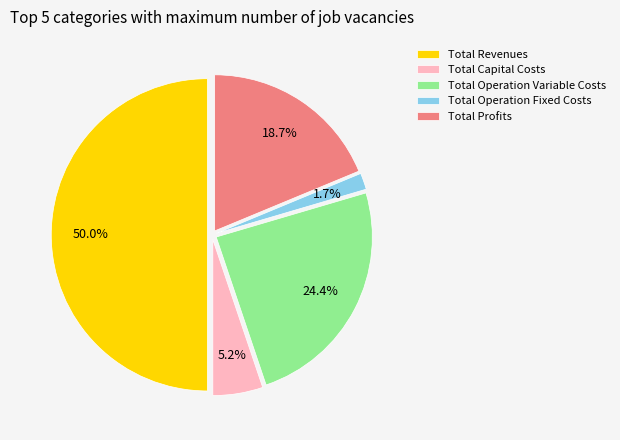

To the nearest percent, what portion does Total Revenues represent?

50%